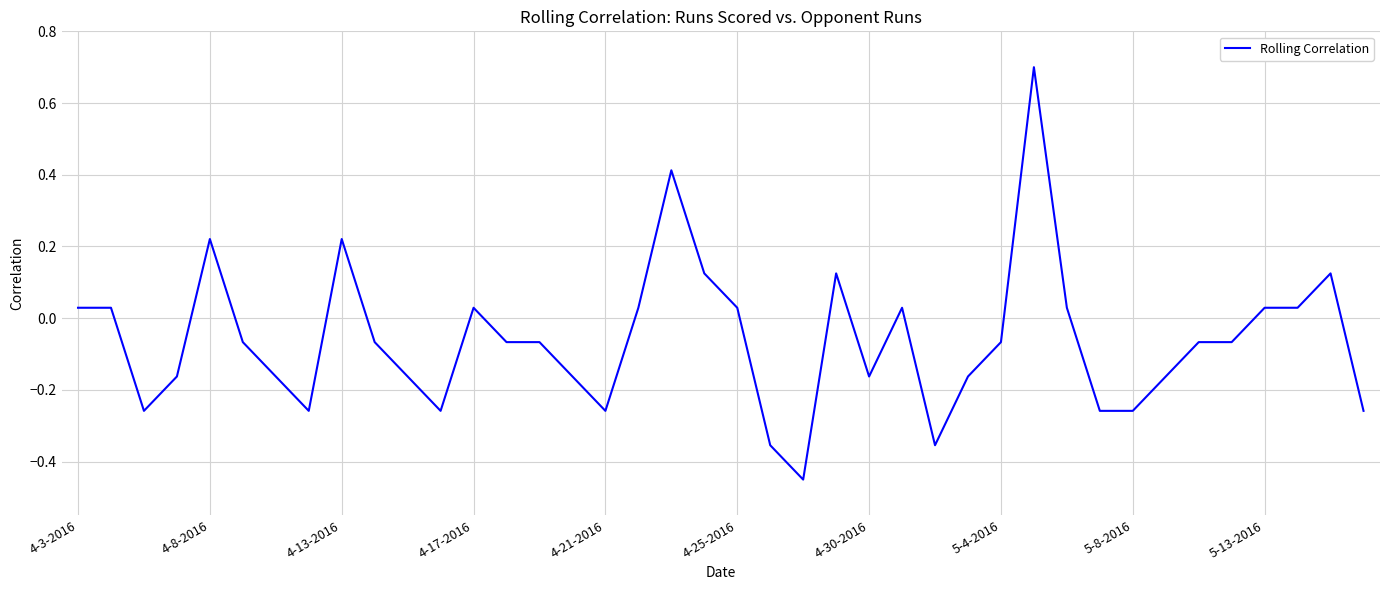

Where does the data first go above 0?

4-3-2016